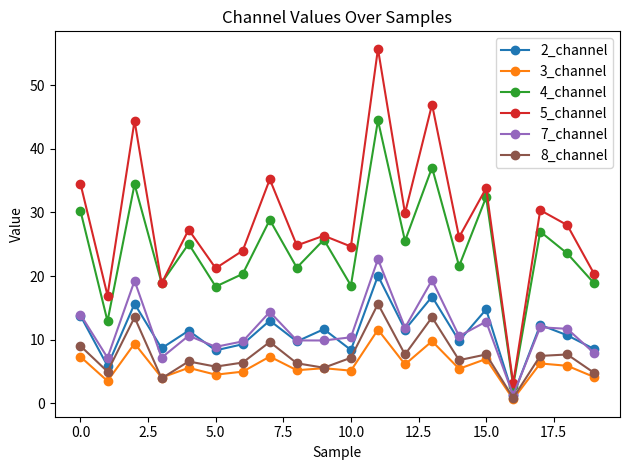

What is the value of the 5_channel point at the 13th from the left?

29.9